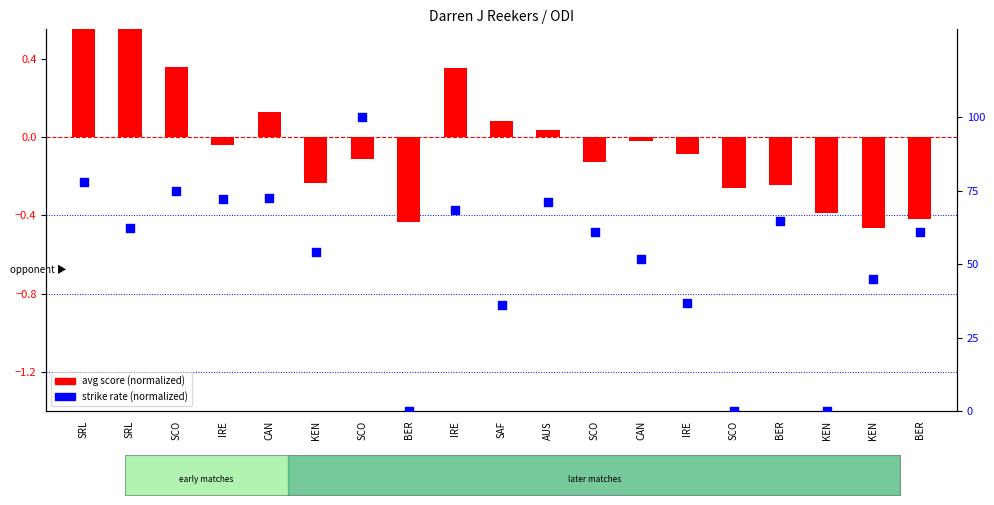

What is the total value across all series at BER?

-0.4